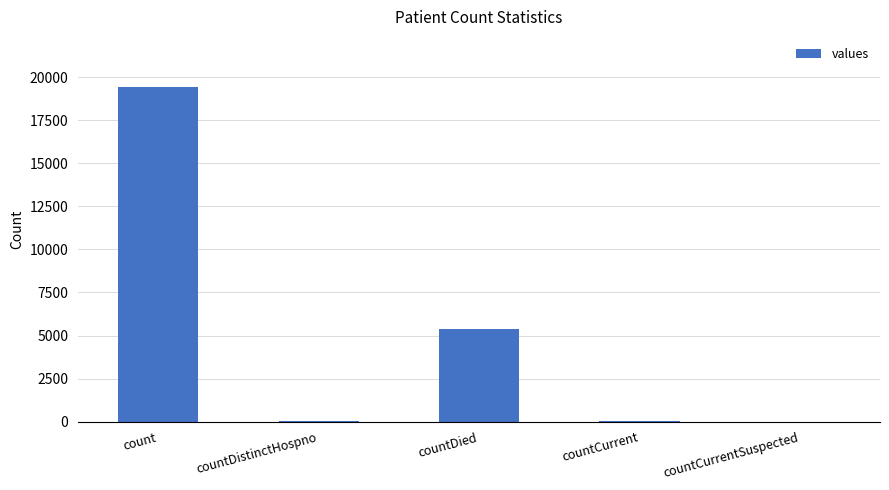

What is the sum of all values?

24875